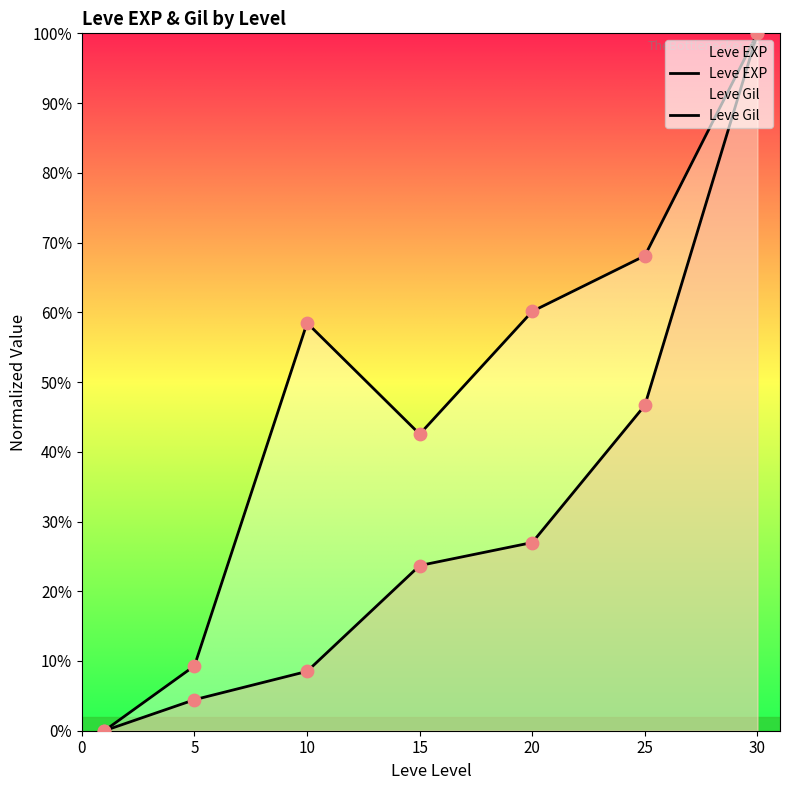

Which series reaches the minimum Y coordinate?

Leve EXP